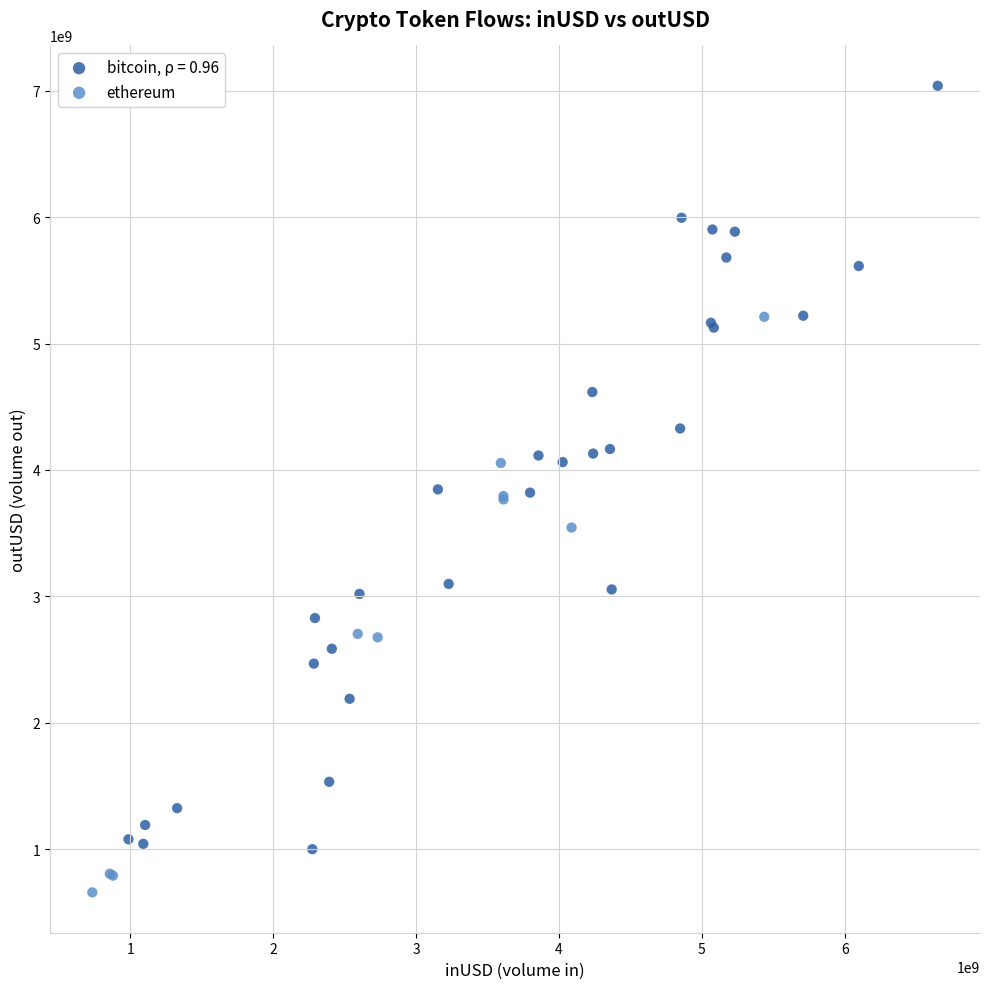

Which series reaches the minimum Y coordinate?

ethereum